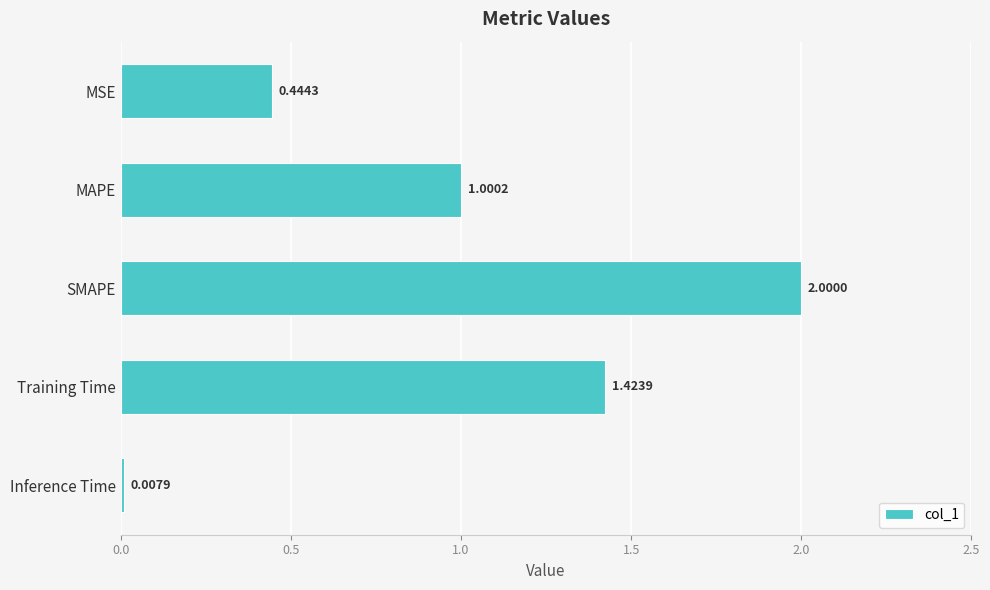

Does the chart contain any negative values?

No